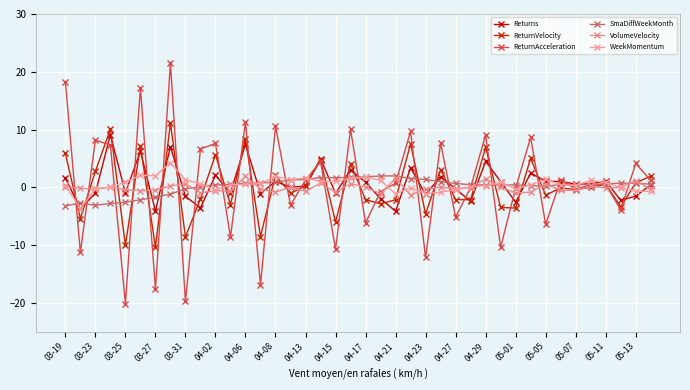

How many interior local peaks does the Returns series have?

13